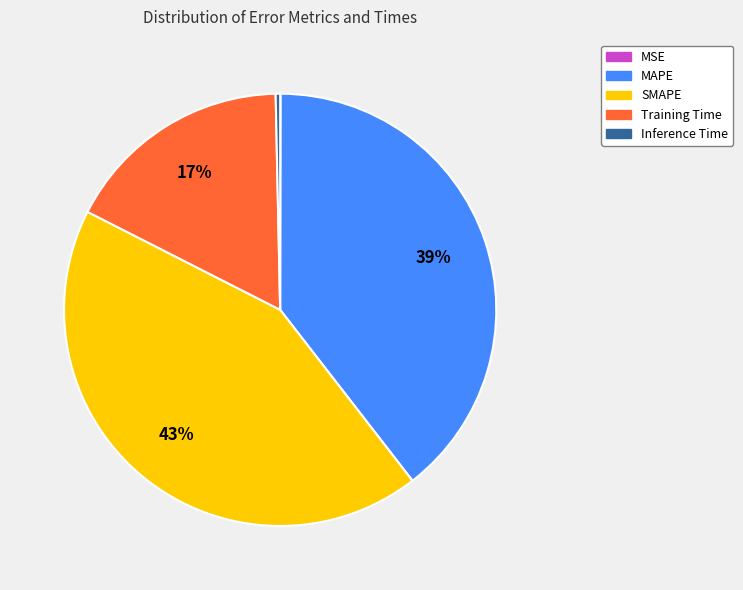

Which slice is the largest?

SMAPE